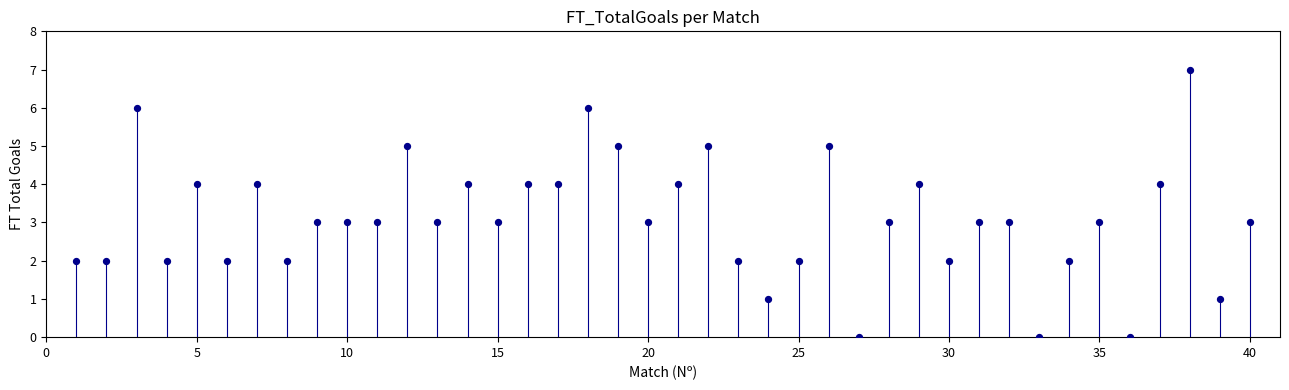

What is the range of X values (max minus min)?

39